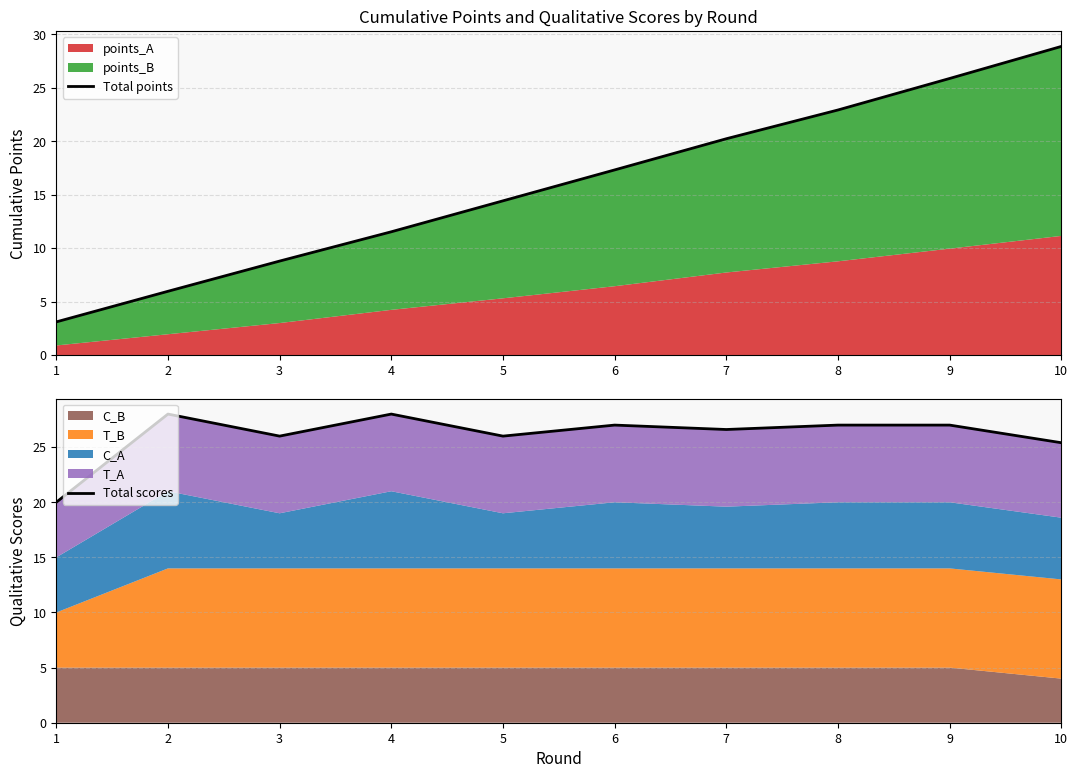

How many interior local valleys does the Total scores series have?

3